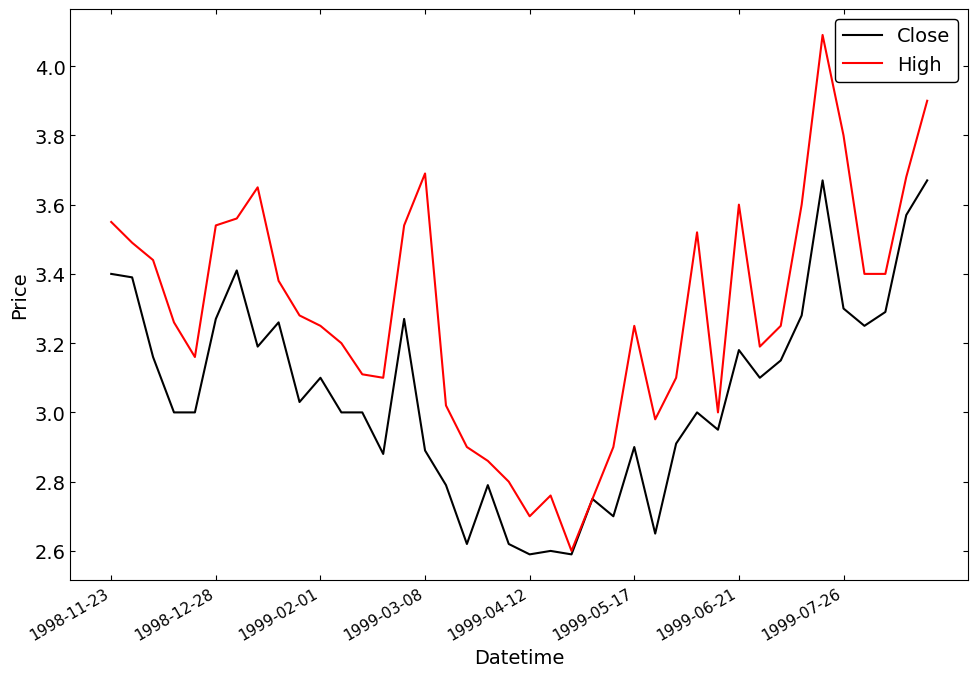

Which series has the largest range (max minus min)?

High